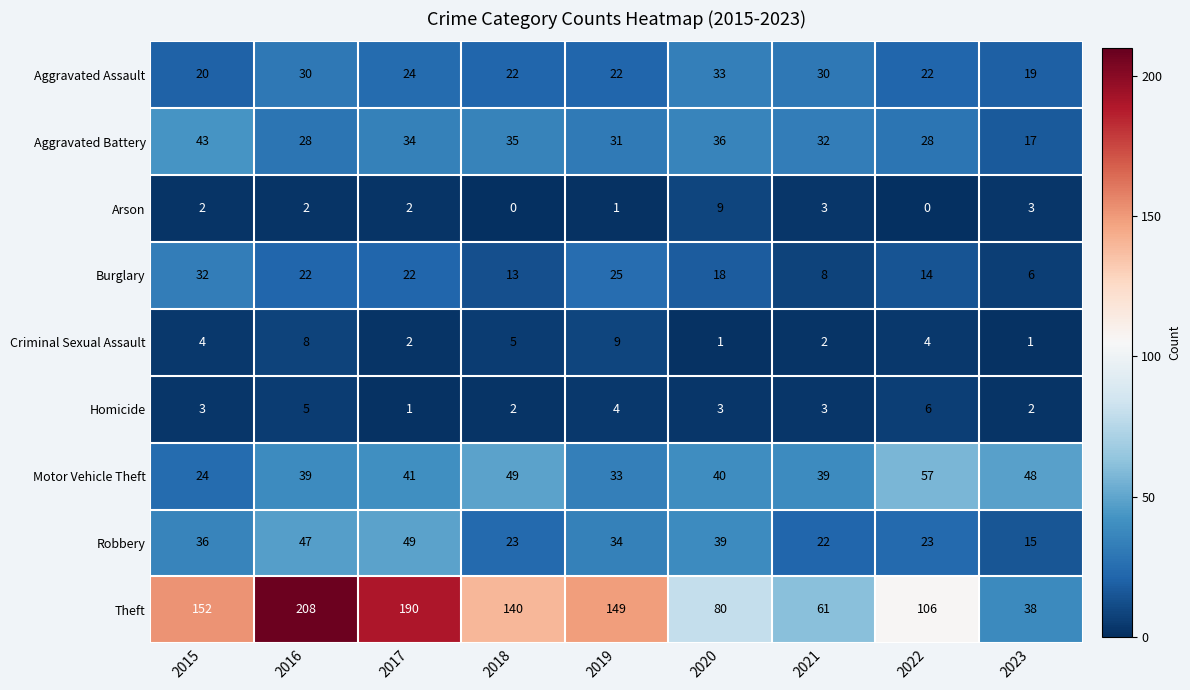

Between 2017 and 2022, which series saw the biggest shift?

Theft